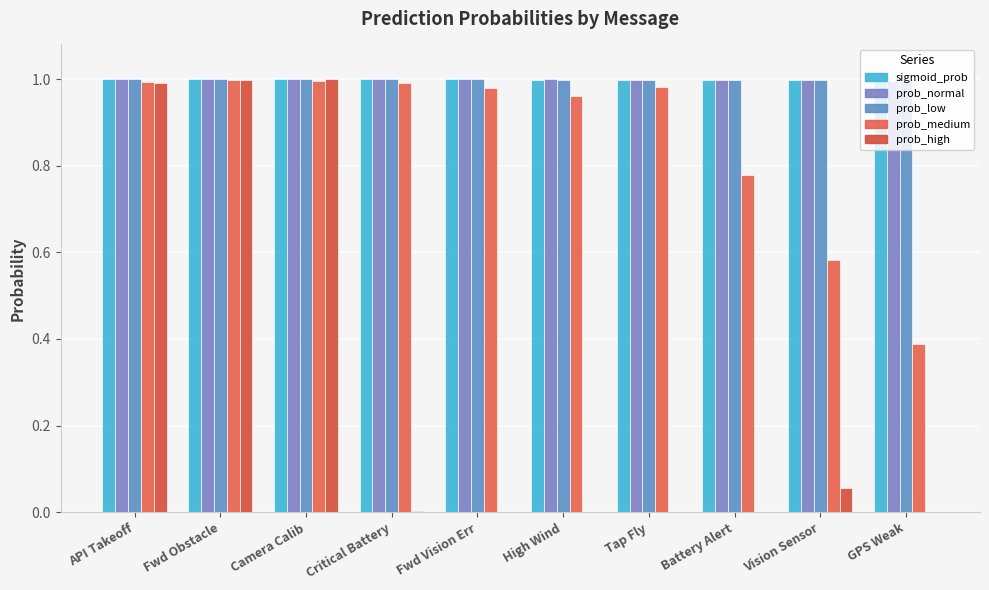

How many categories are shown in the chart?

10